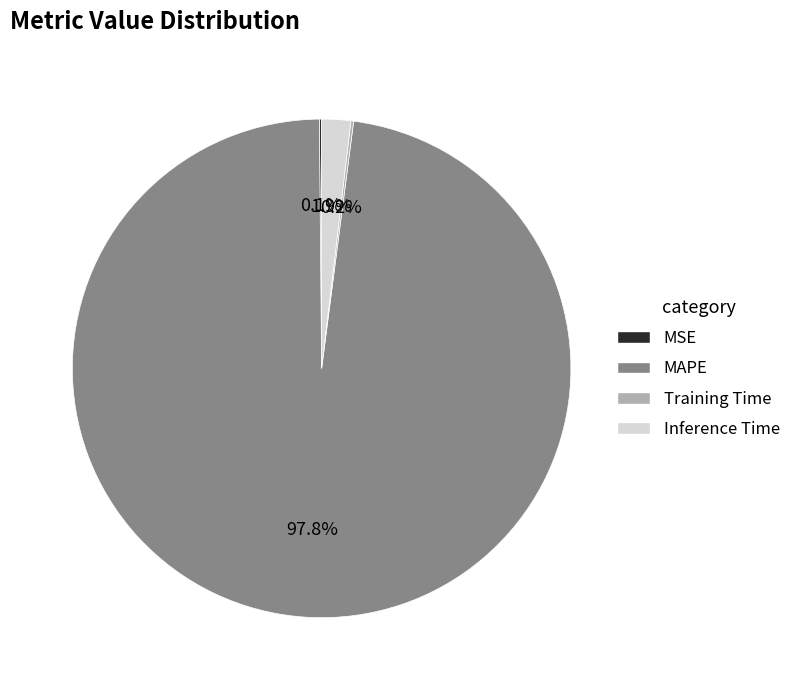

Combined, what portion of the pie is Inference Time and MAPE?

99.7%